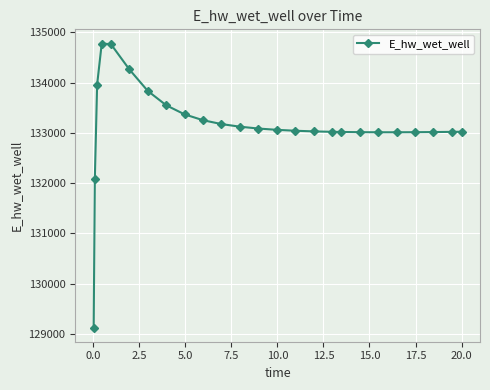

Count the number of categories in the chart.

25